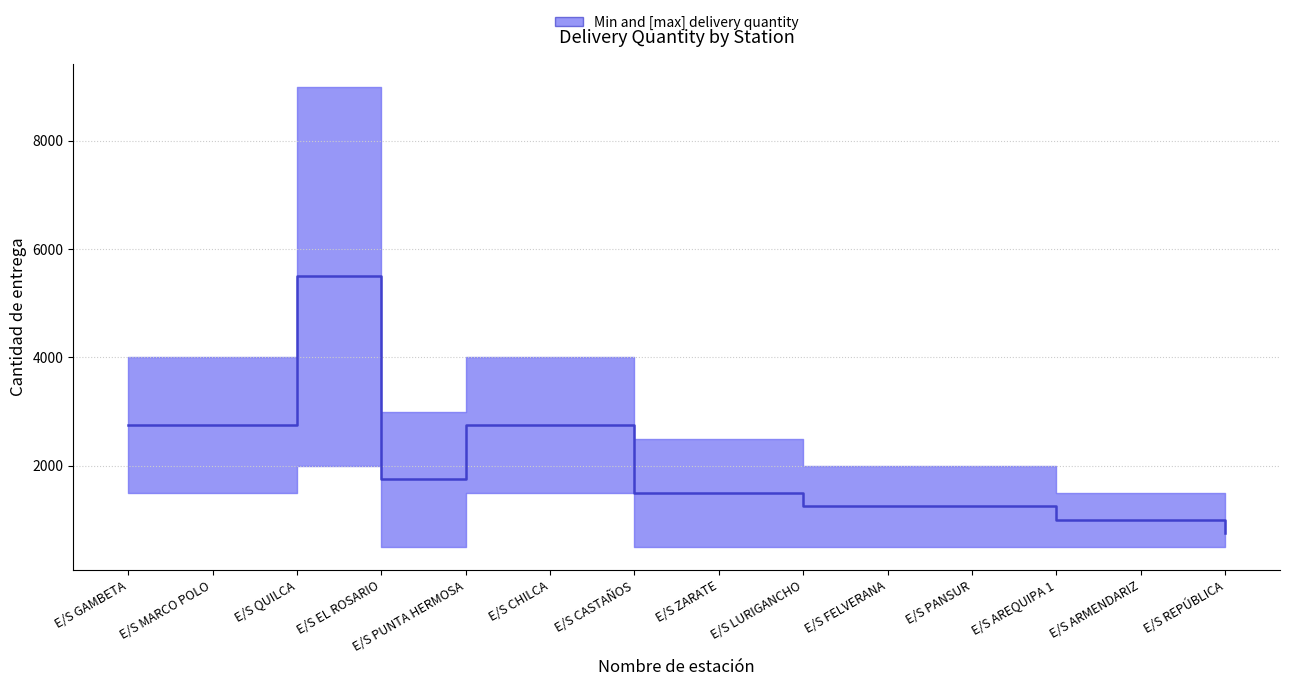

Is it true that the value at E/S PUNTA HERMOSA is 4256?

False